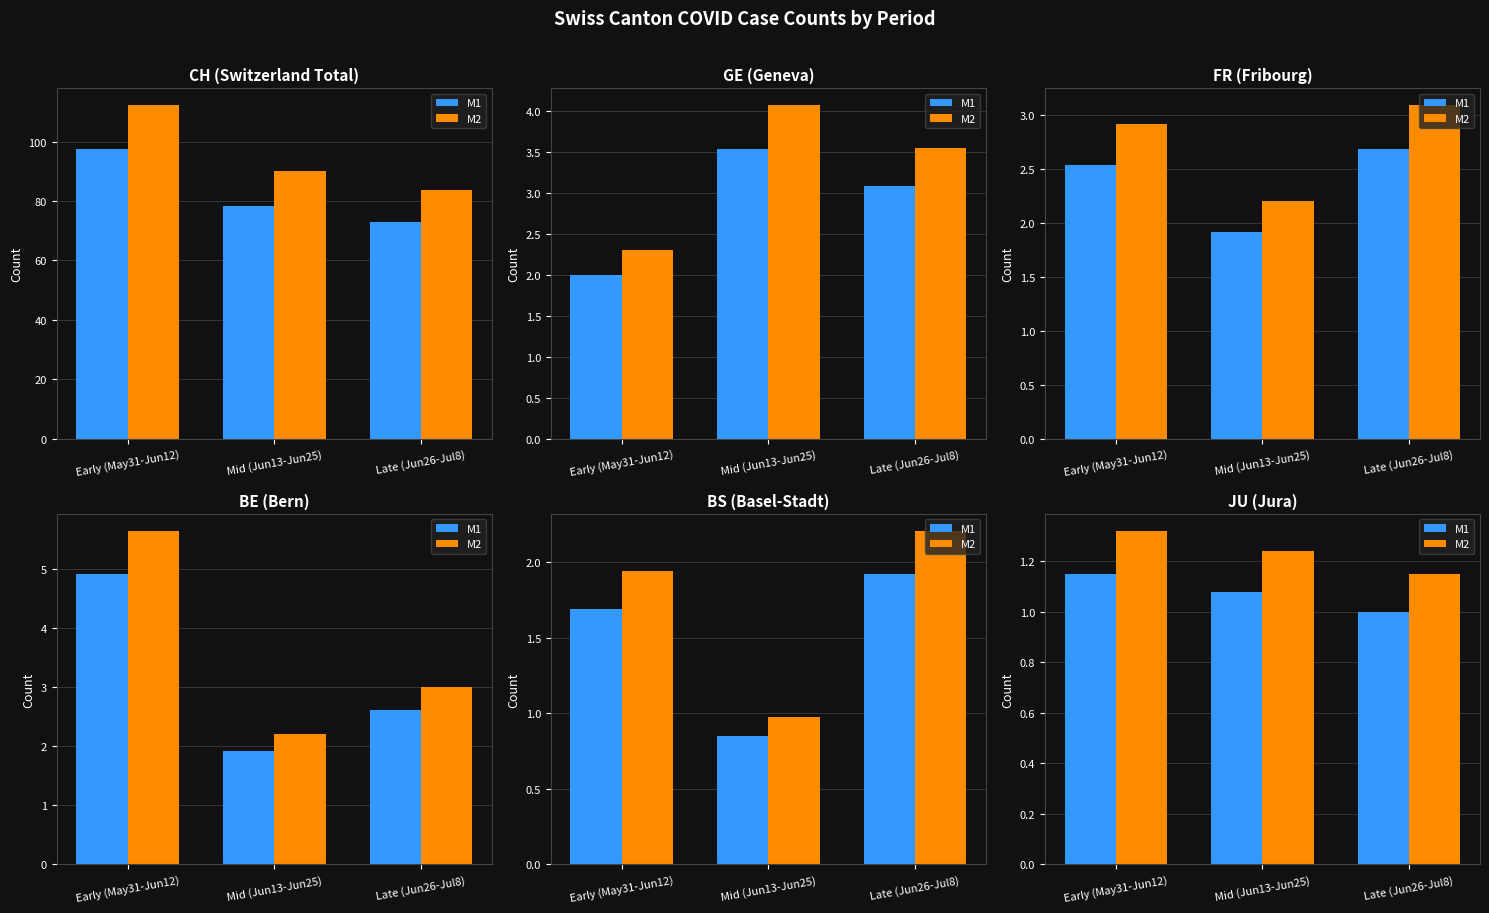

Is it true that M1 equals 1.6 at Mid (Jun13-Jun25)?

False